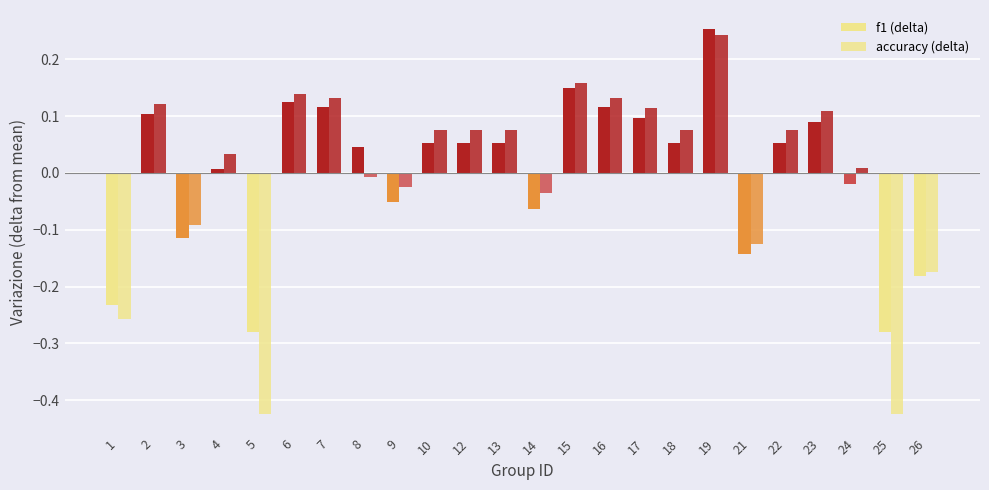

How many bars are there in each group?

2